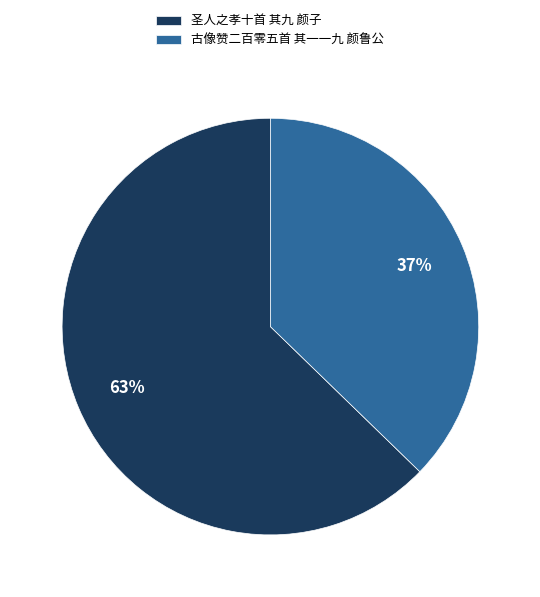

Approximately how many times larger is the value at 圣人之孝十首 其九 颜子 compared to 古像赞二百零五首 其一一九 颜鲁公?

1.7